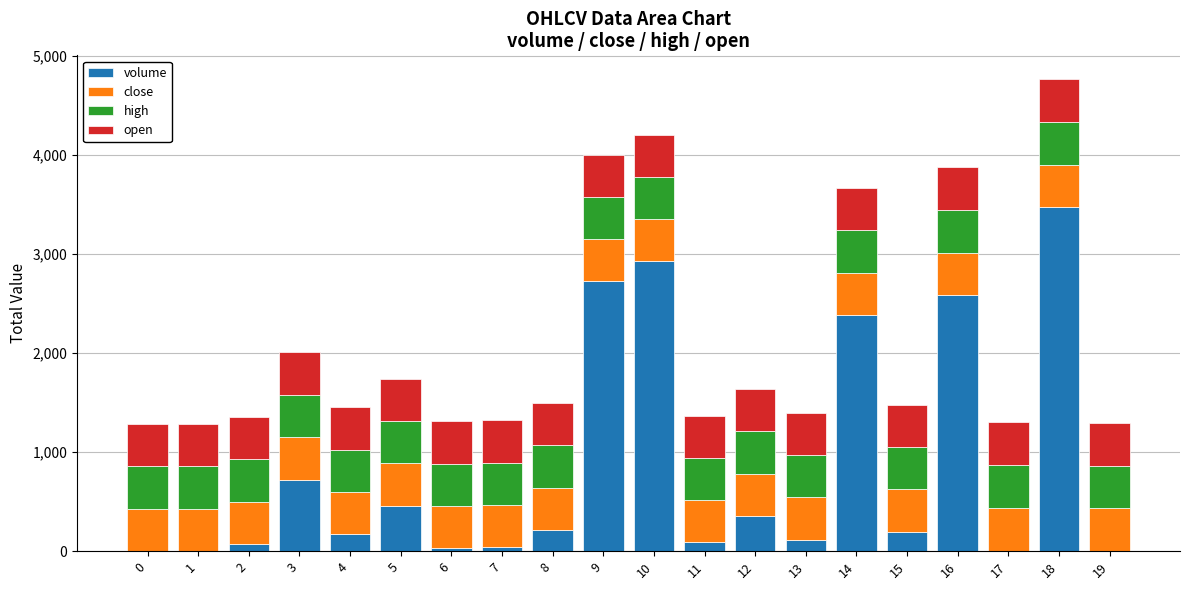

At which category is the sum across all series the highest?

18